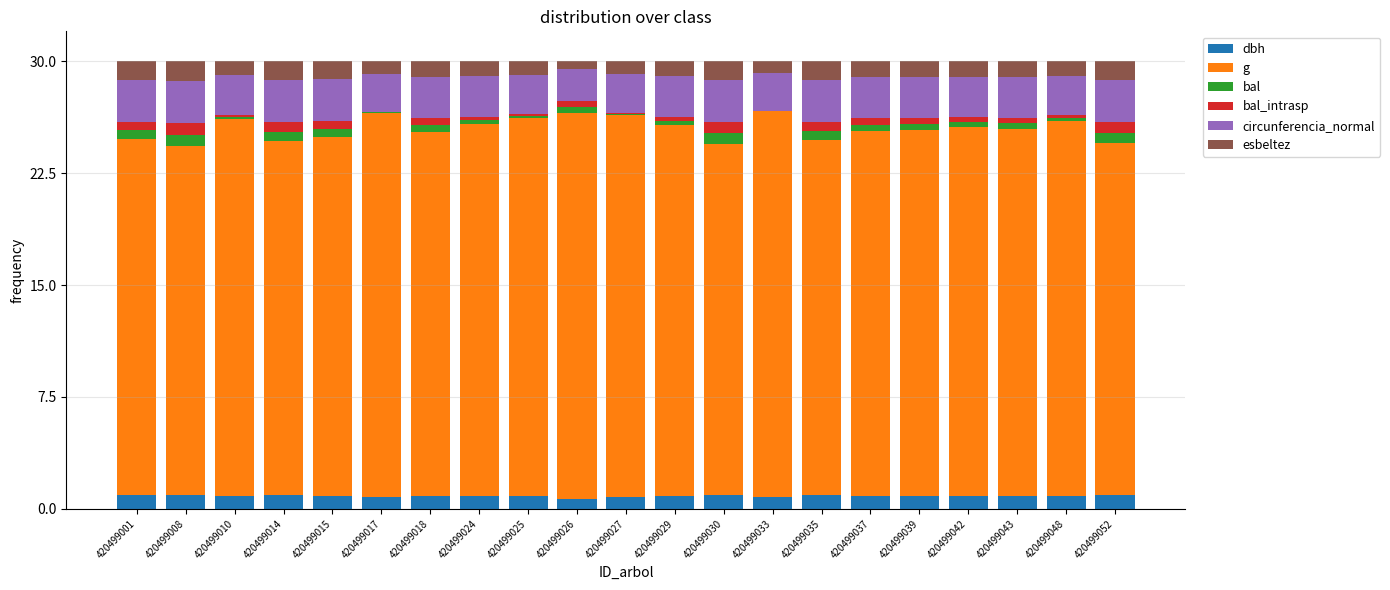

What is the total value across all series at 420499033?

30.0